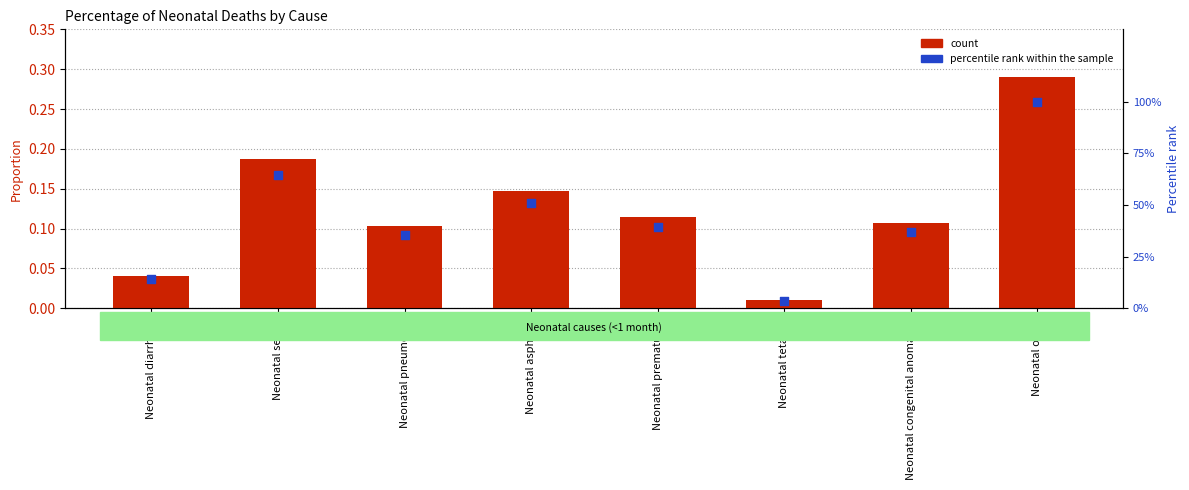

What are all the series names shown in the legend?

count, percentile rank within the sample